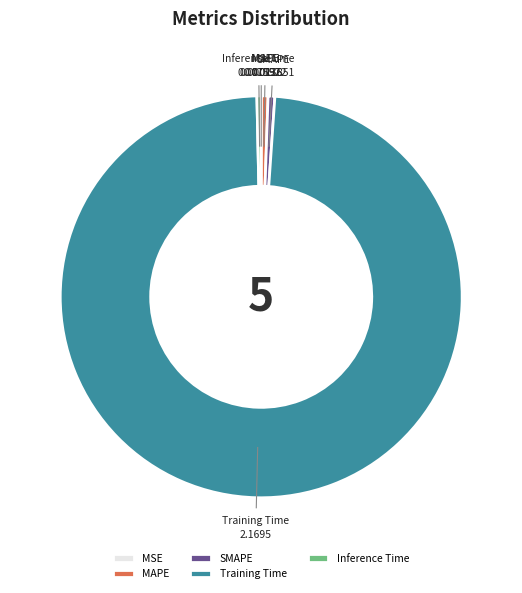

True or false: Inference Time accounts for 9% of the total.

False